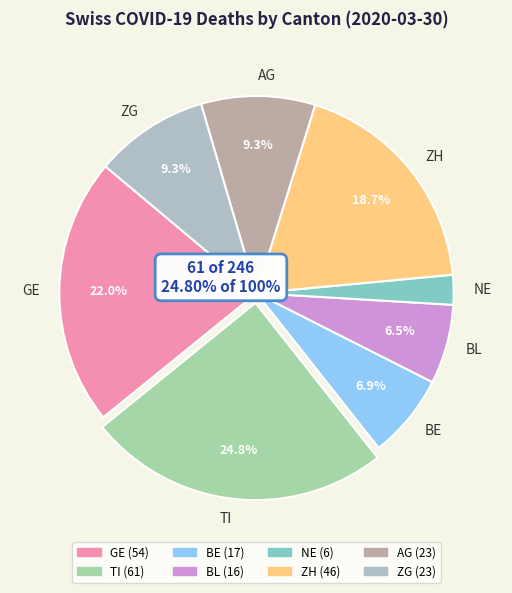

Is ZG the majority of the pie?

No